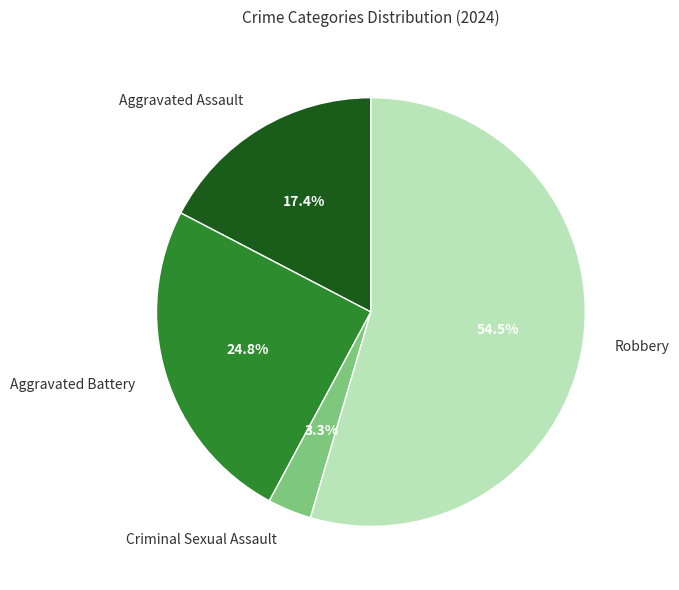

Which category accounts for the majority?

Robbery